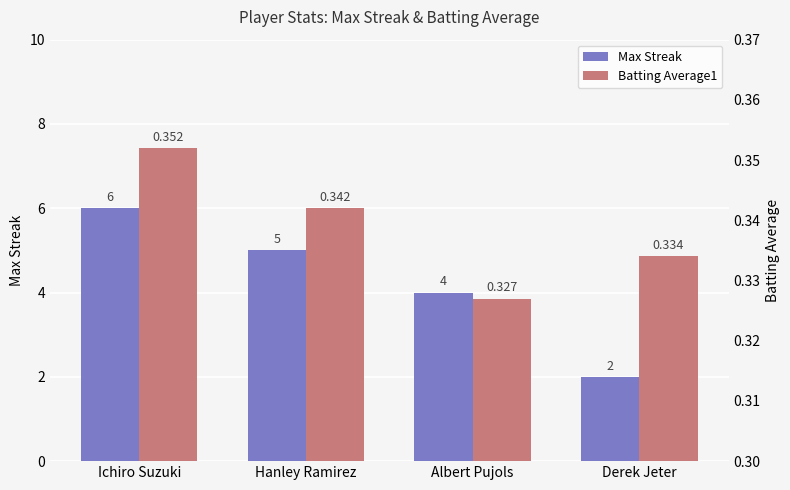

Are the bars grouped side by side (vs. stacked)?

Yes